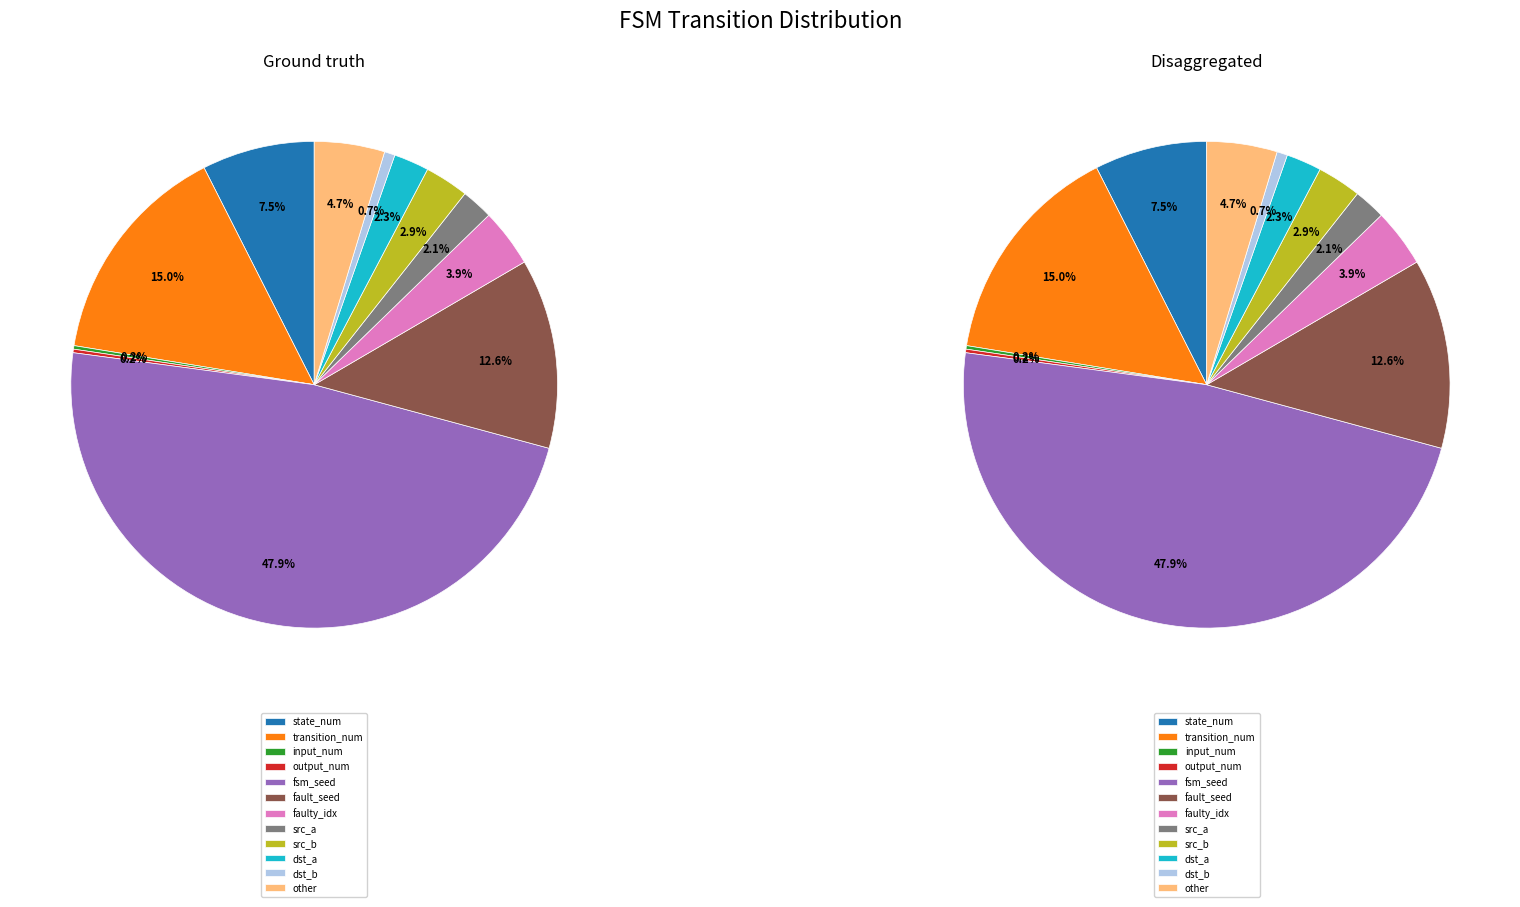

To the nearest percent, what is the average slice percentage?

8%